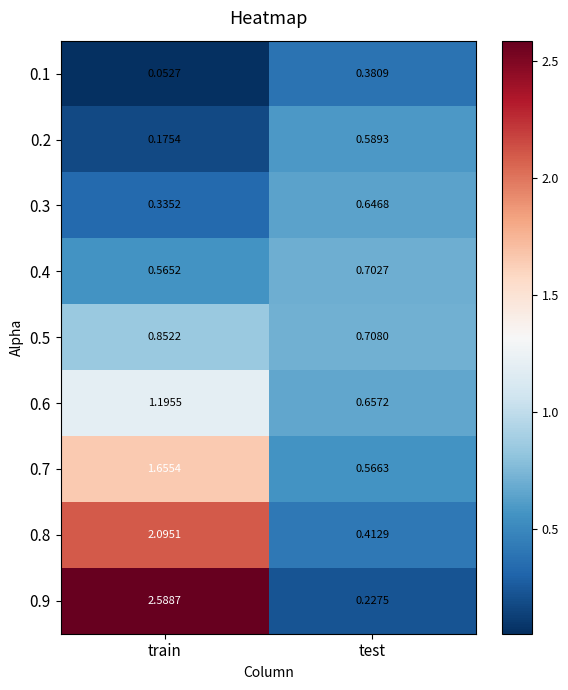

Where is 0.6 nearest to the value 0?

test